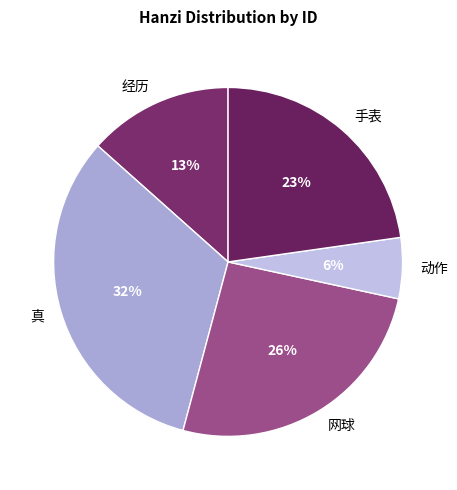

Is it true that 经历 is 13% of the pie?

True